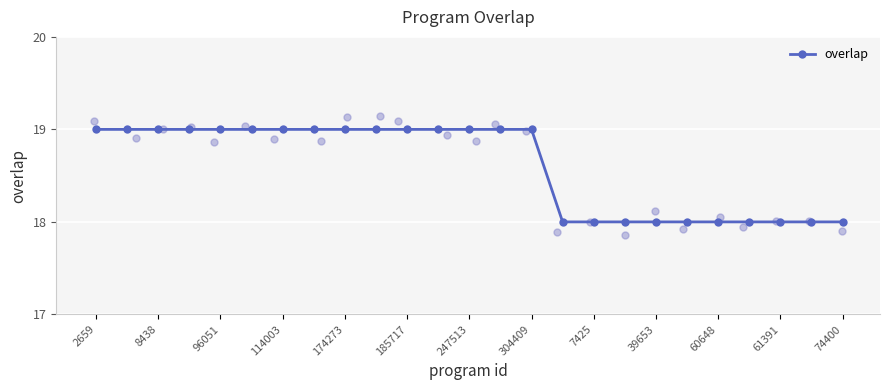

What is the highest value of the overlap series?

19